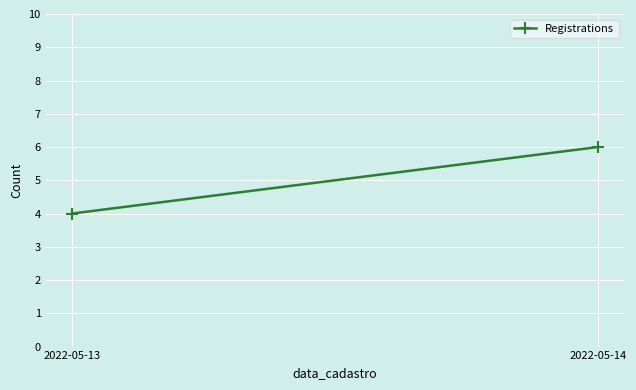

What is the sum of the values at 2022-05-13 and 2022-05-14?

10